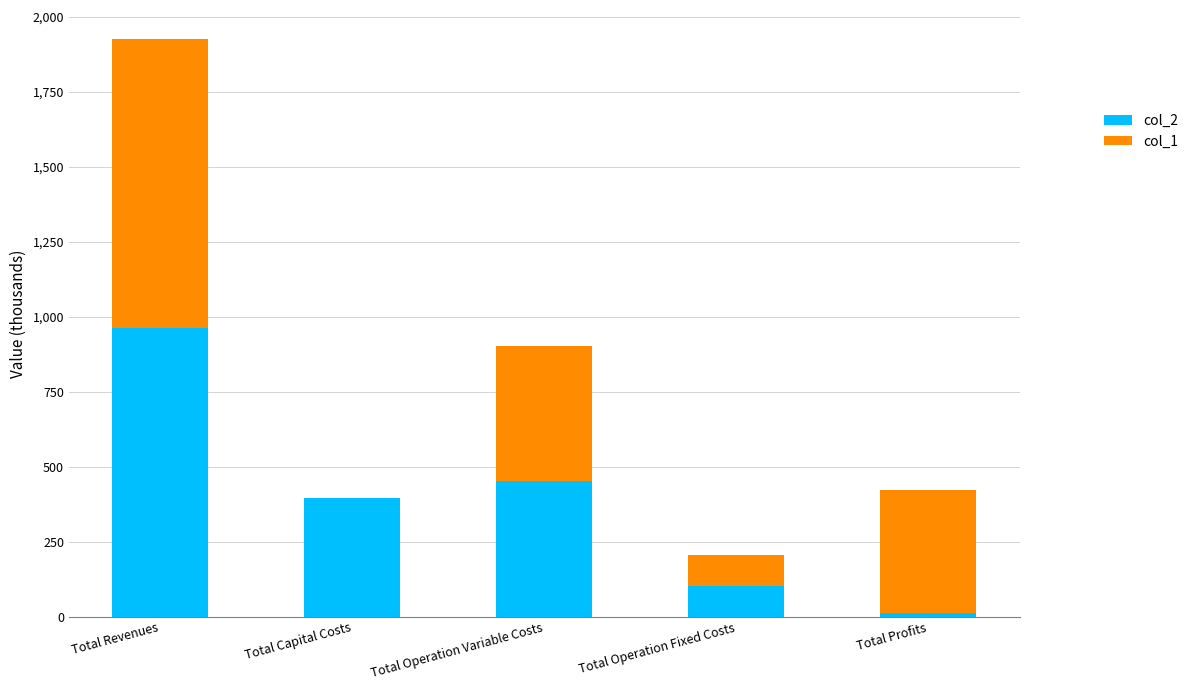

What is the highest value of the col_1 series?

963.3